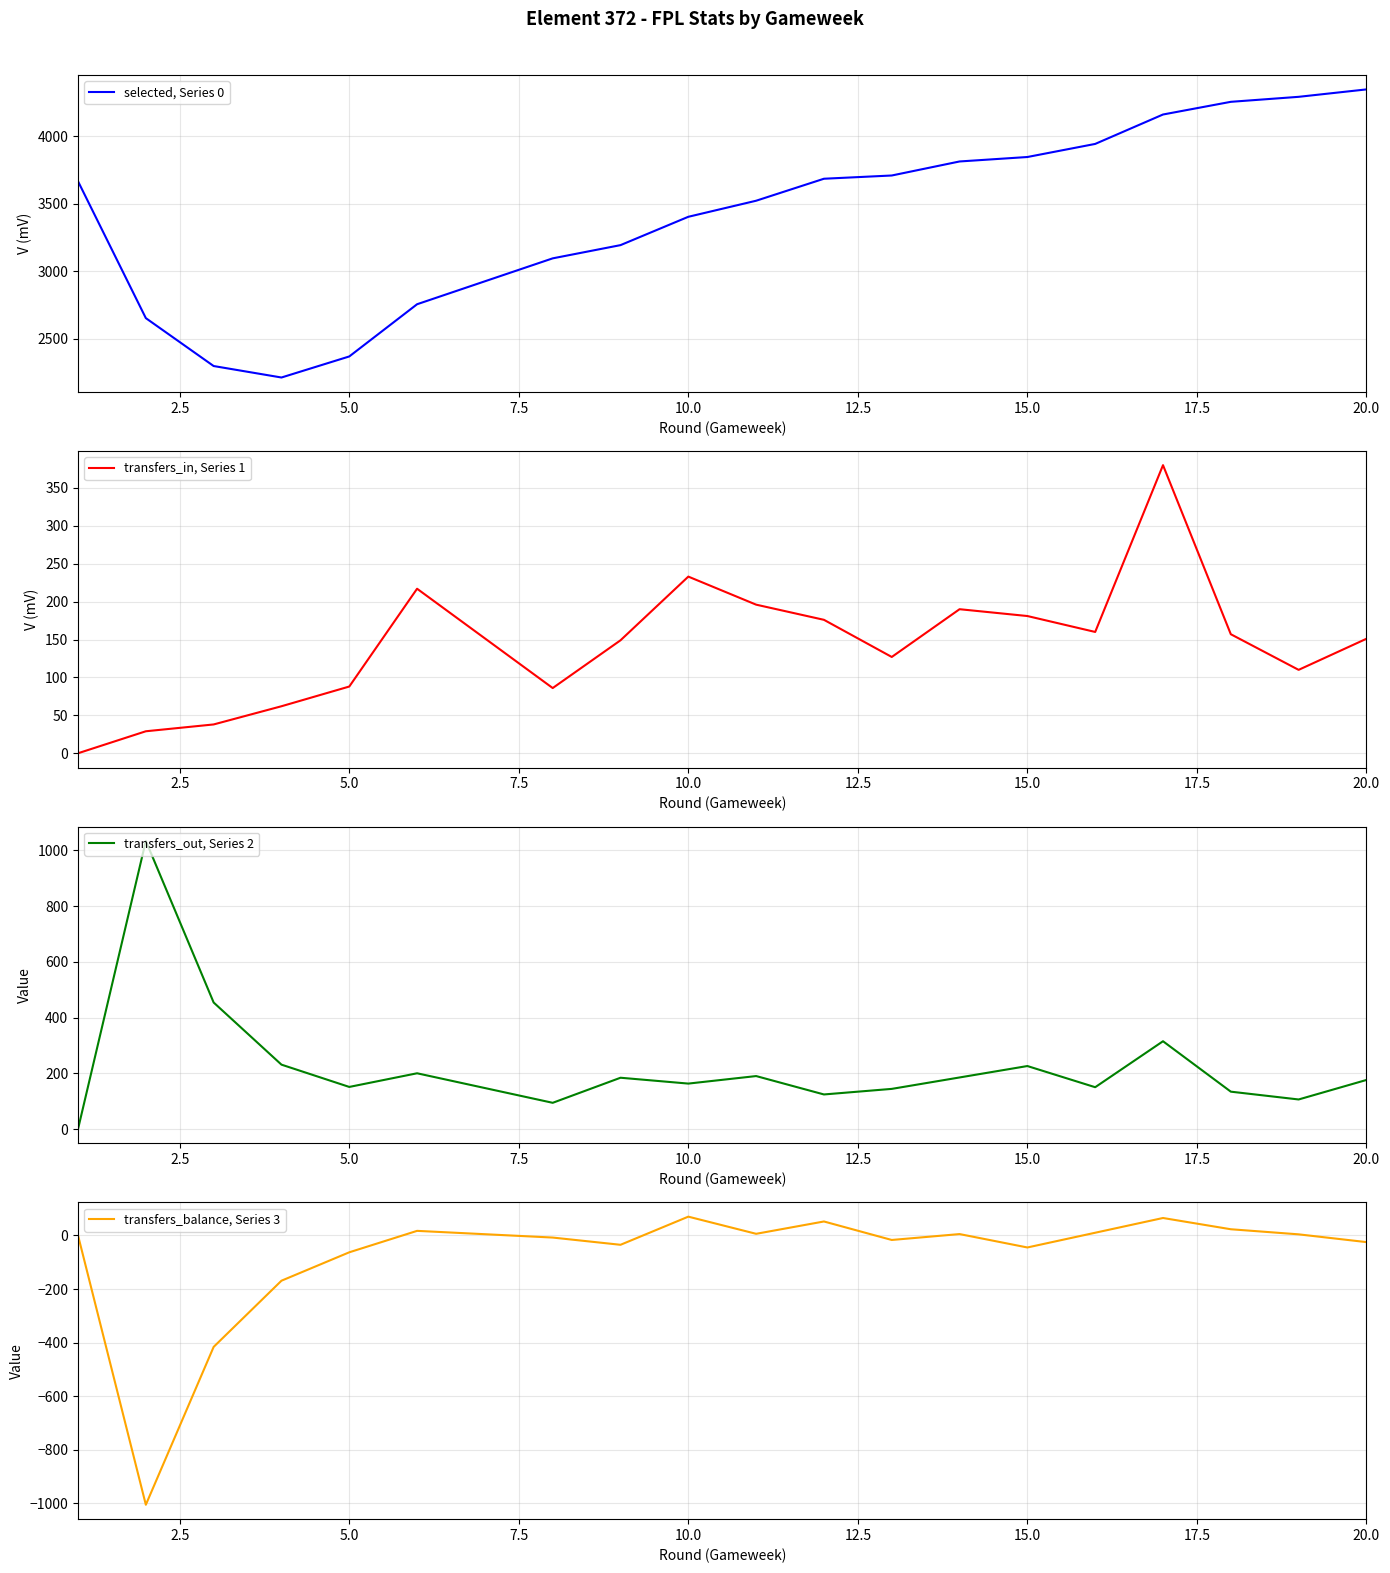

What are all the series names shown in the legend?

selected, Series 0, transfers_in, Series 1, transfers_out, Series 2, transfers_balance, Series 3